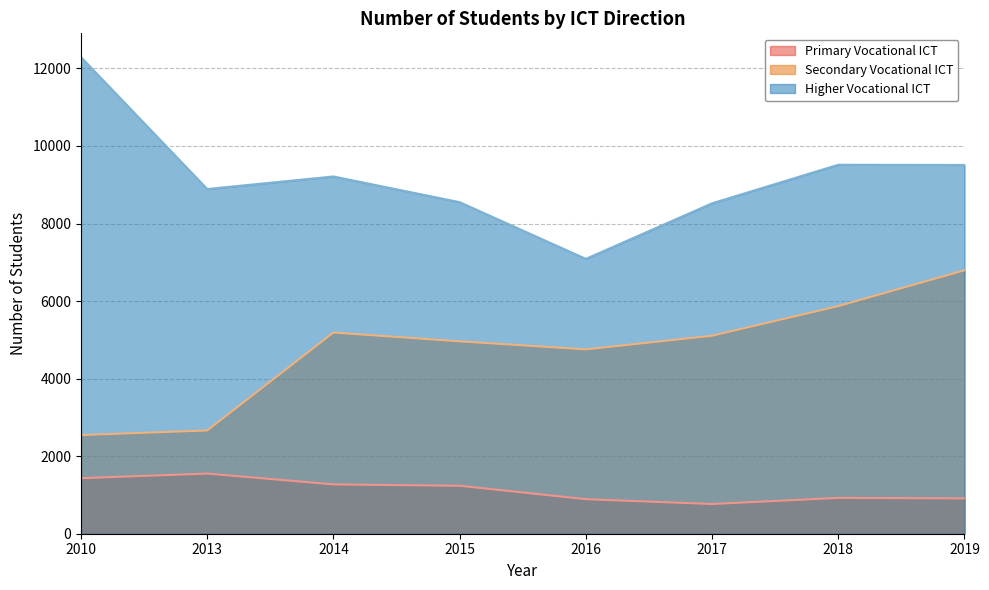

How many lines are shown in the chart?

3